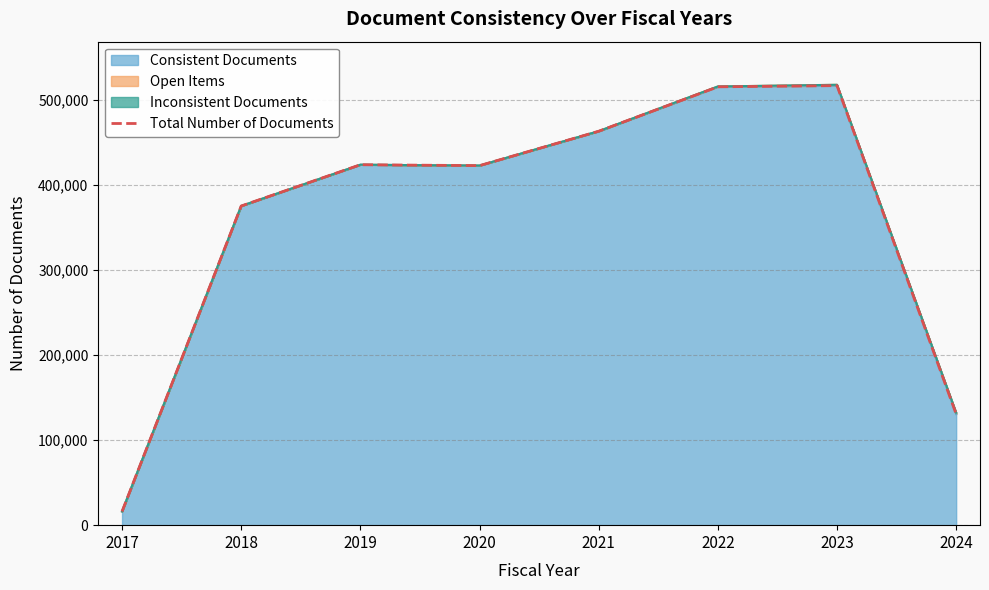

Reading left to right, transcribe all the data shown in this chart.

2017=16111	2018=375590	2019=424152	2020=423104	2021=463573	2022=515847	2023=517254	2024=130708